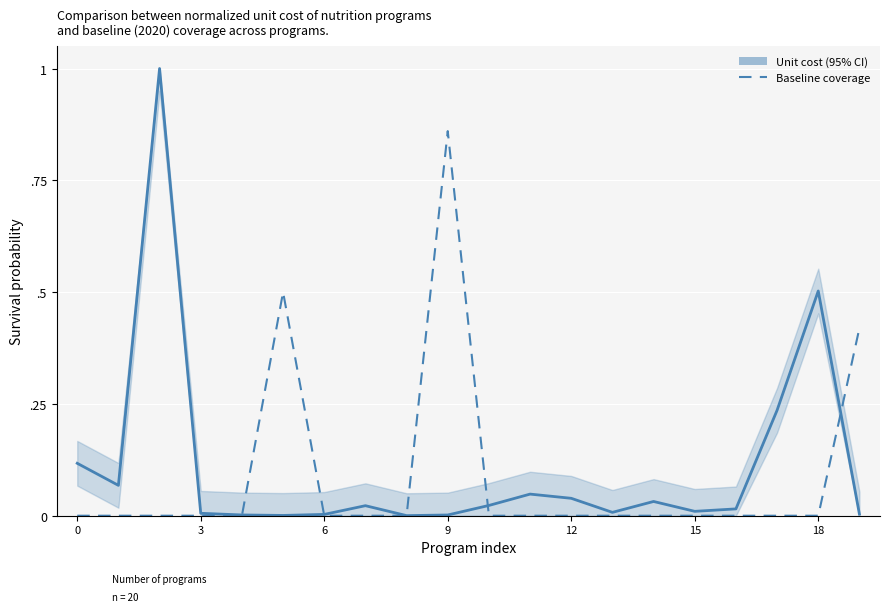

How many lines are shown in the chart?

2